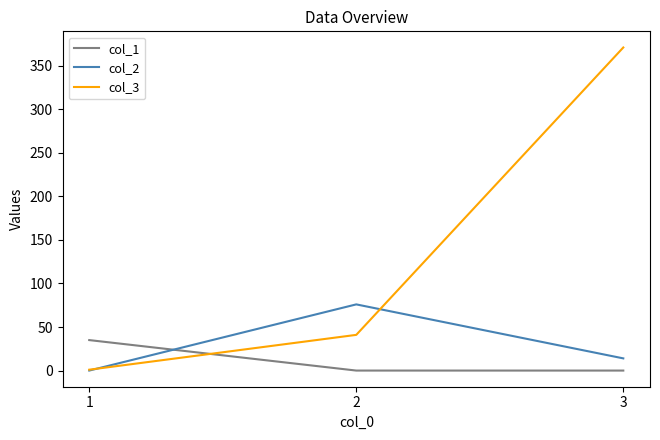

How many values in col_2 are above zero?

2